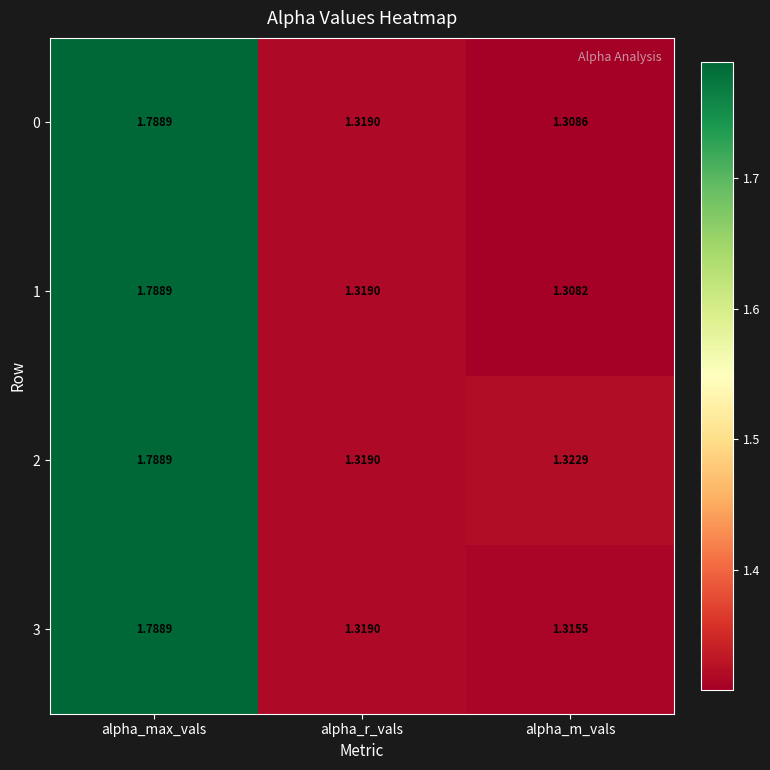

At which category is the sum across all series the highest?

alpha_max_vals